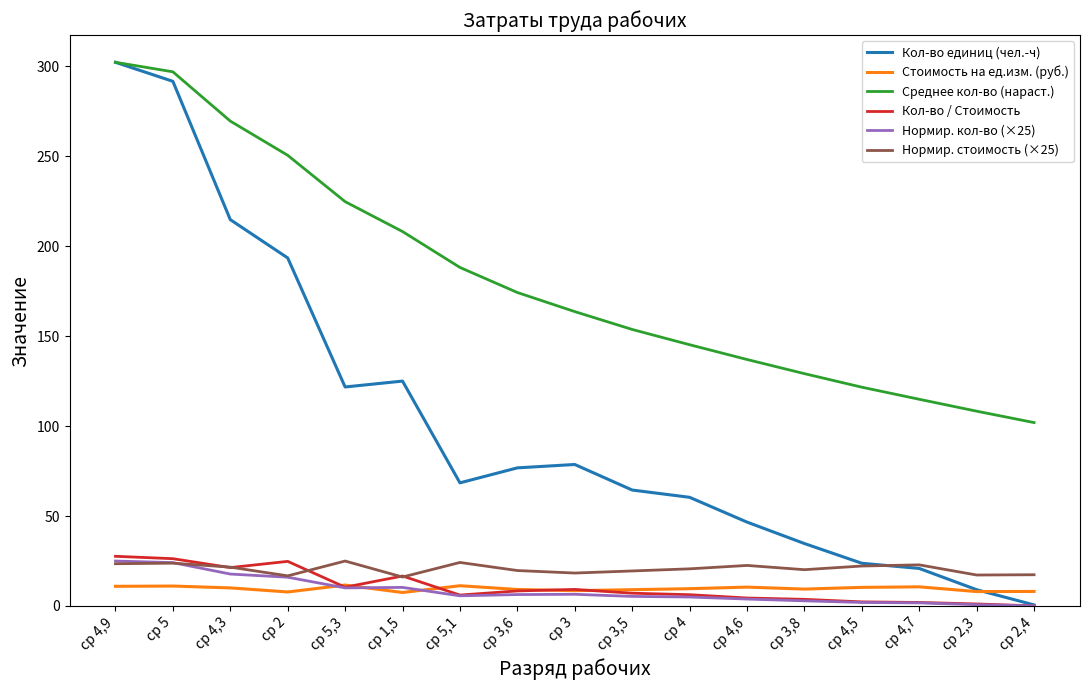

In Кол-во / Стоимость, how many points are higher than both neighbors (excluding endpoints)?

3